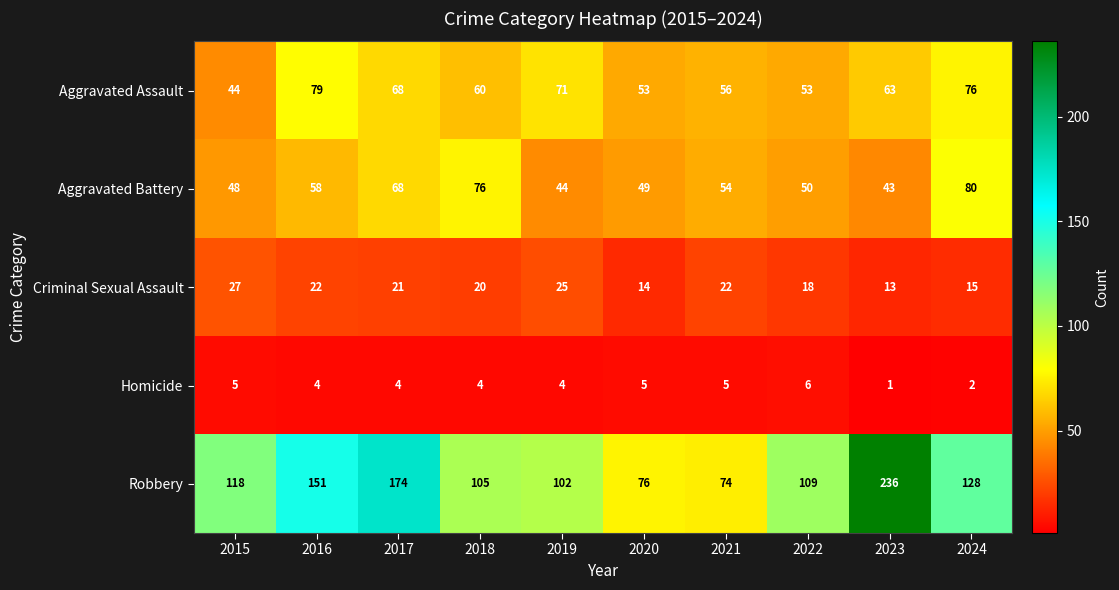

List the series in order of their peak value, lowest first.

Homicide, Criminal Sexual Assault, Aggravated Assault, Aggravated Battery, Robbery